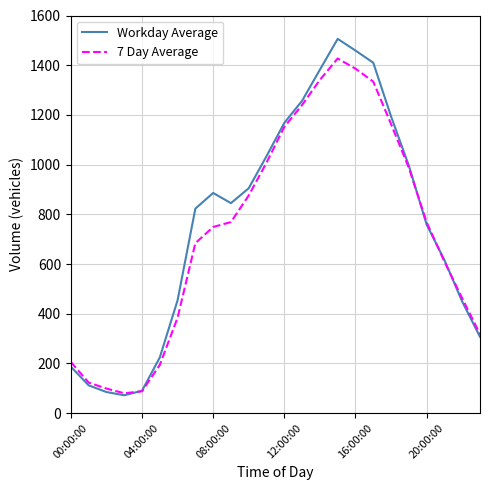

What is the highest value of the Workday Average series?

1506